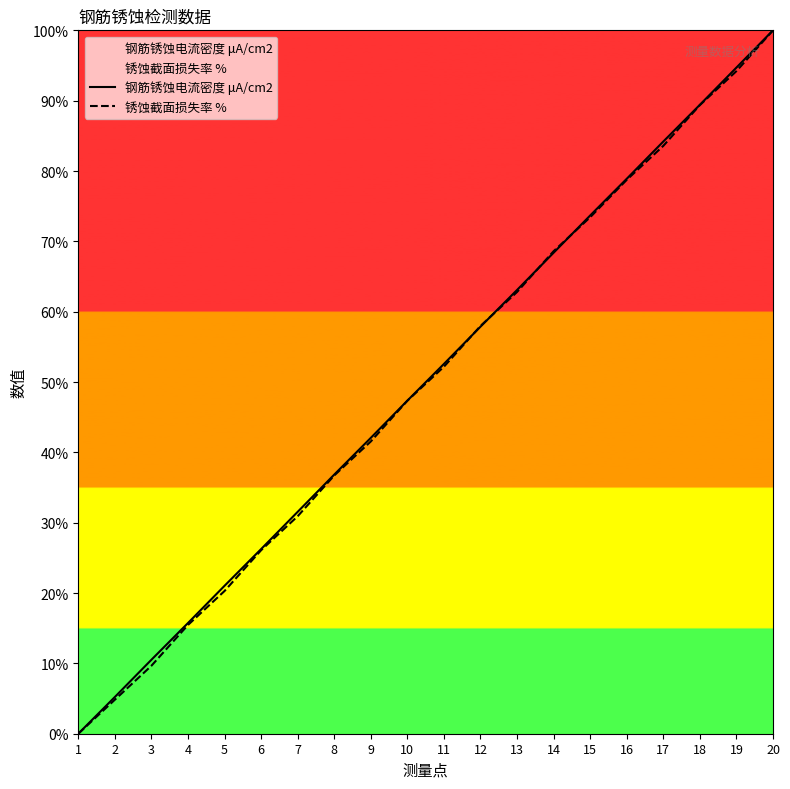

The 锈蚀截面损失率 % series shows 27.3 at 10. True or false?

False